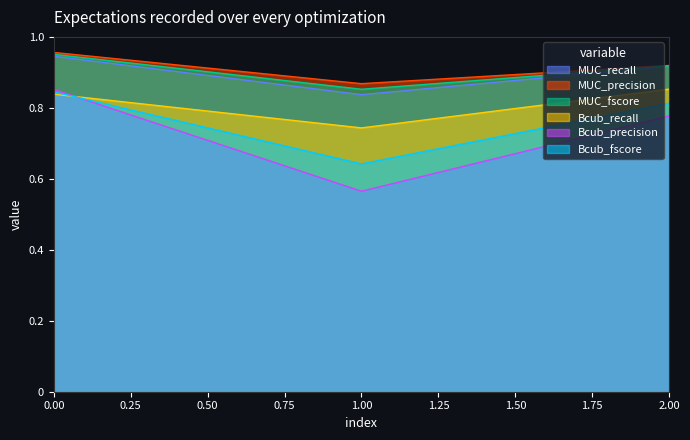

How many distinct data groups are displayed?

6